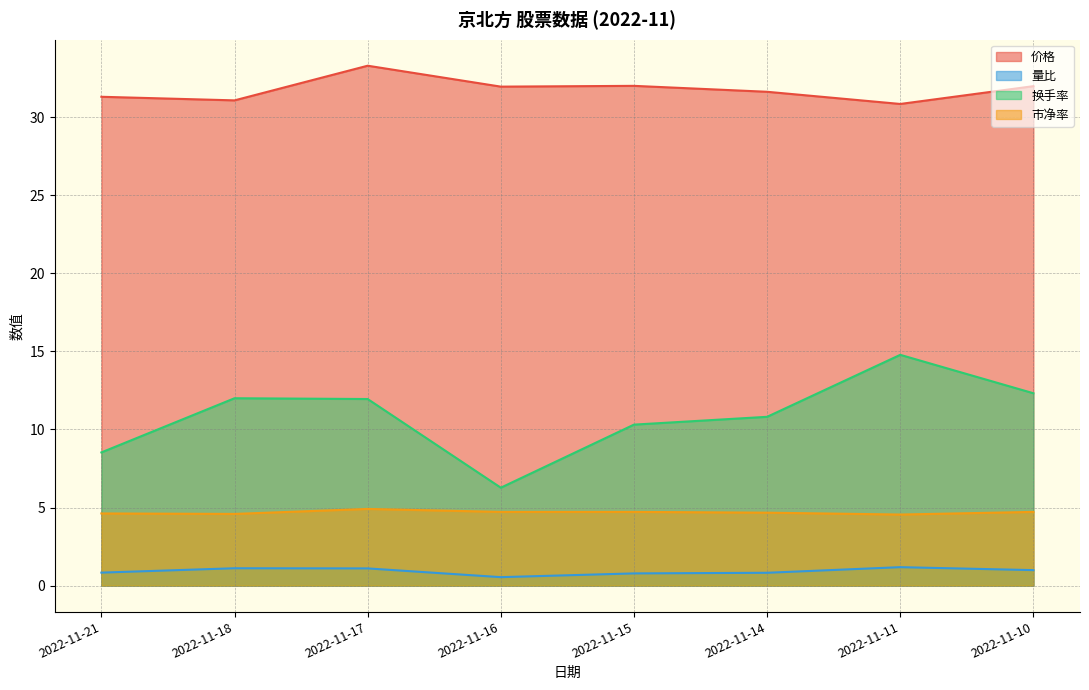

At which category does 市净率 reach its first local valley?

2022-11-18